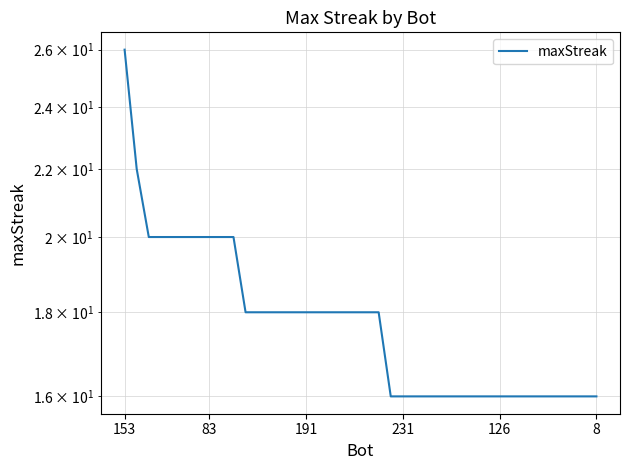

What is the average value?

18